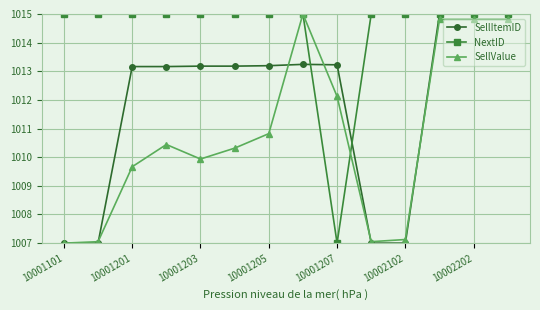

What is the smallest value displayed?

1007.0